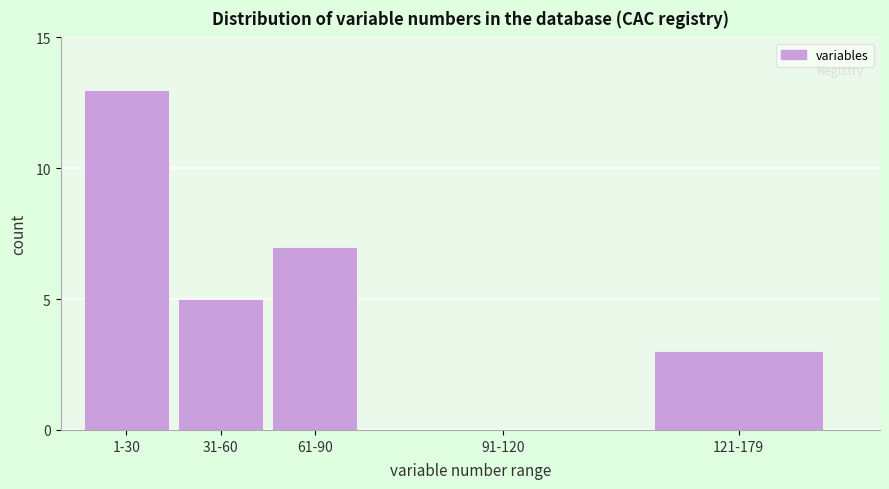

Reading right to left, list all the values displayed in this chart.

121-179=3	91-120=0	61-90=7	31-60=5	1-30=13